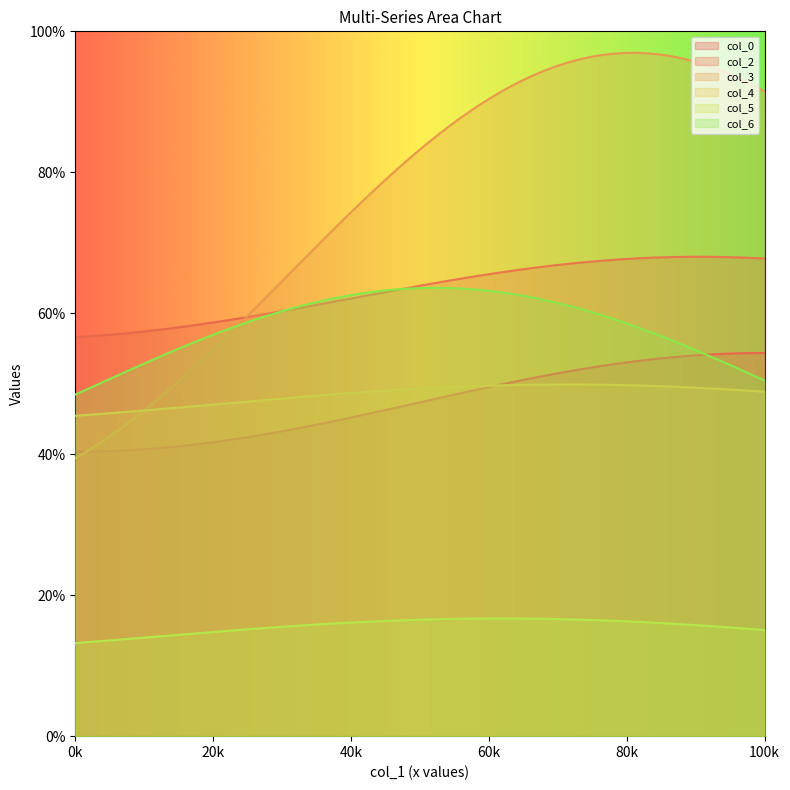

What is the maximum value for col_5?

16.7